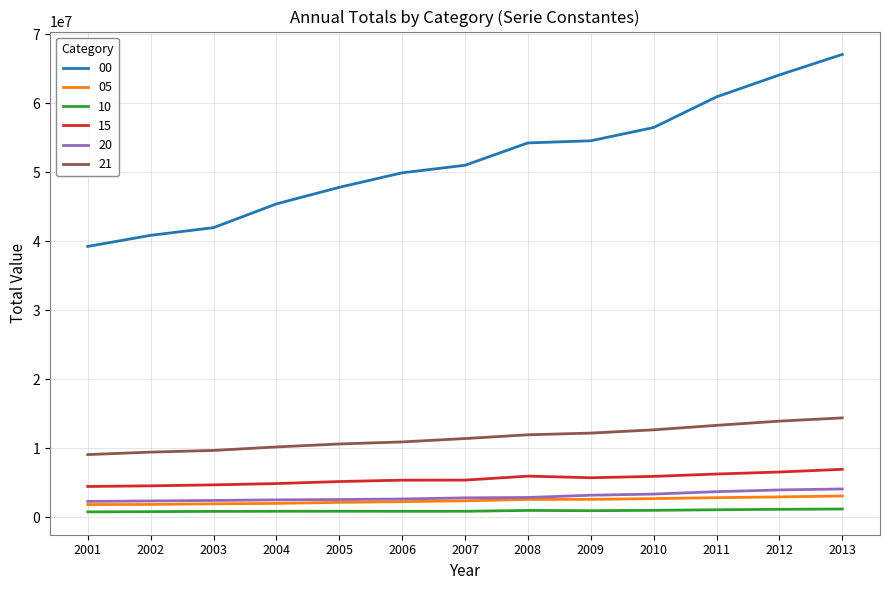

What is the minimum value for 20?

2272641